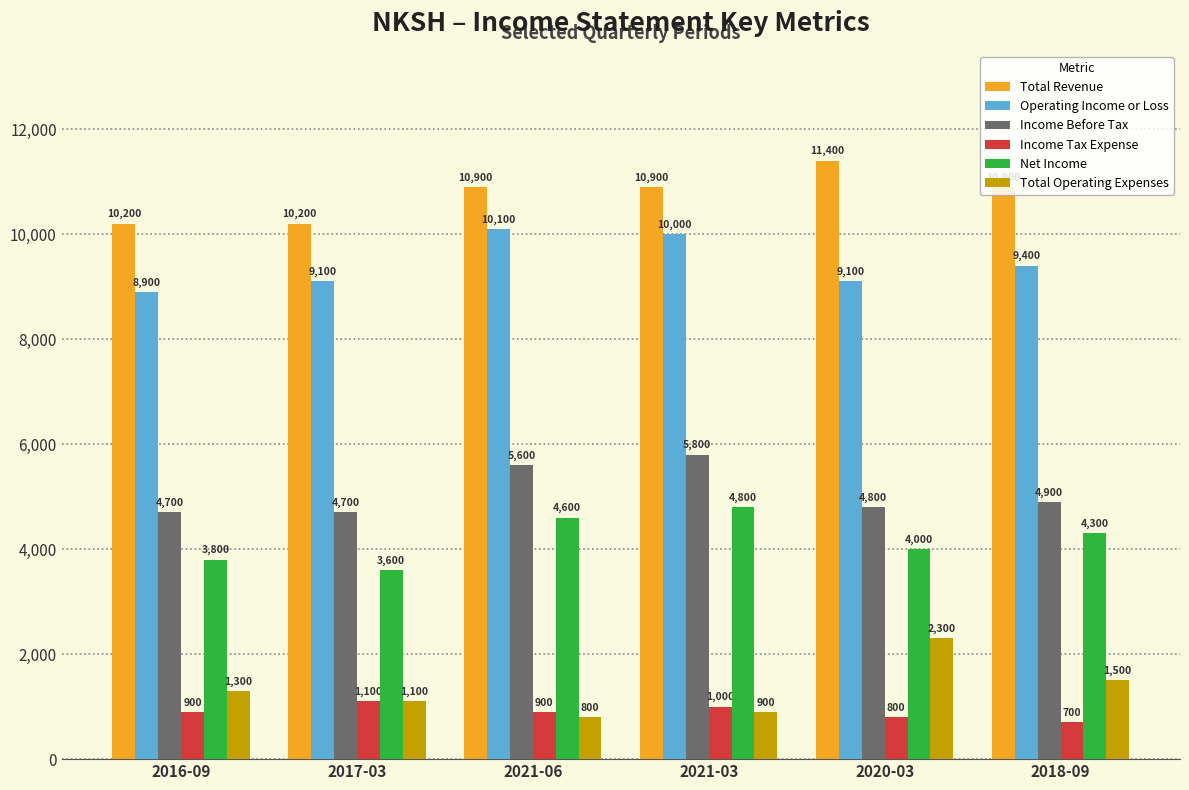

How many groups of bars are there?

6